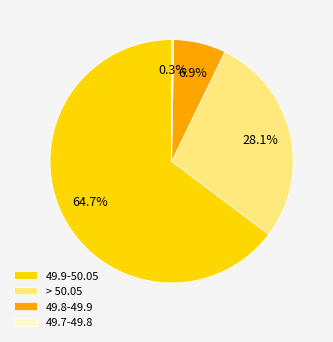

To the nearest percent, what is the difference between the largest and smallest slice percentages?

64%